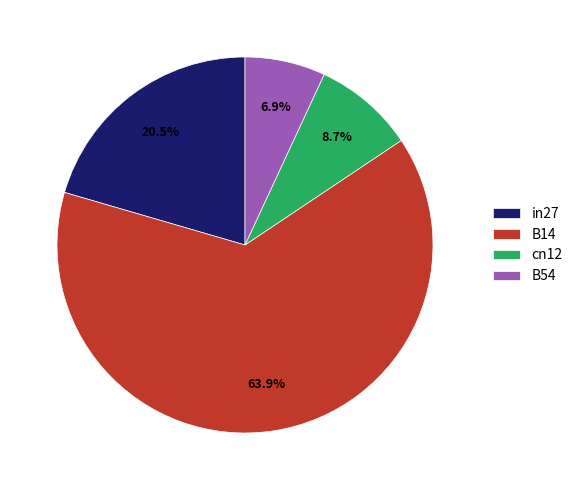

To the nearest percent, what is the average slice percentage?

25%